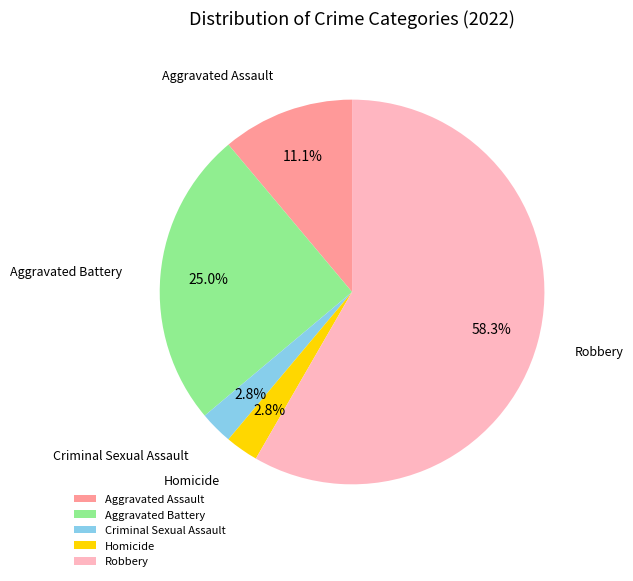

To the nearest percent, what percentage of the pie is Aggravated Assault?

11%